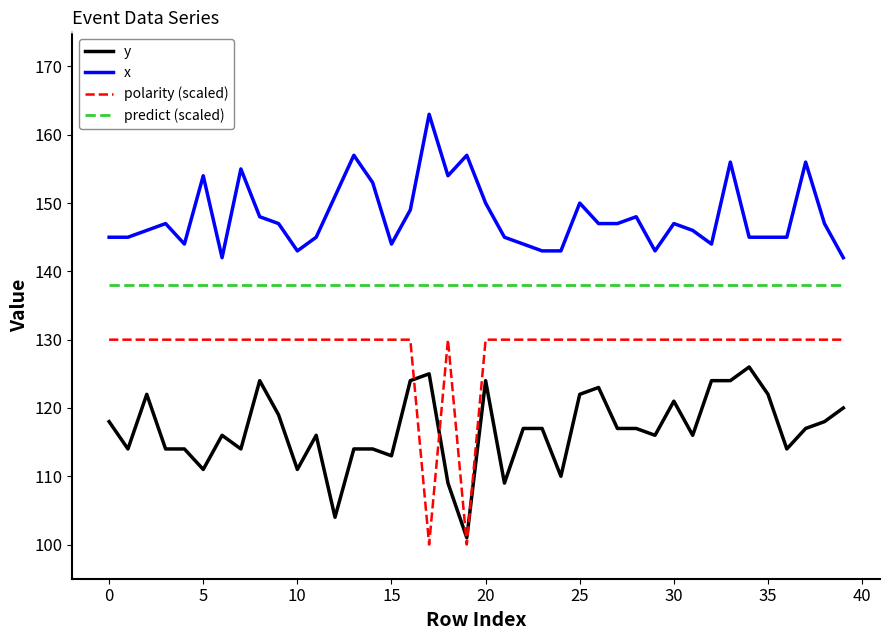

Which series has the largest total across all categories?

x